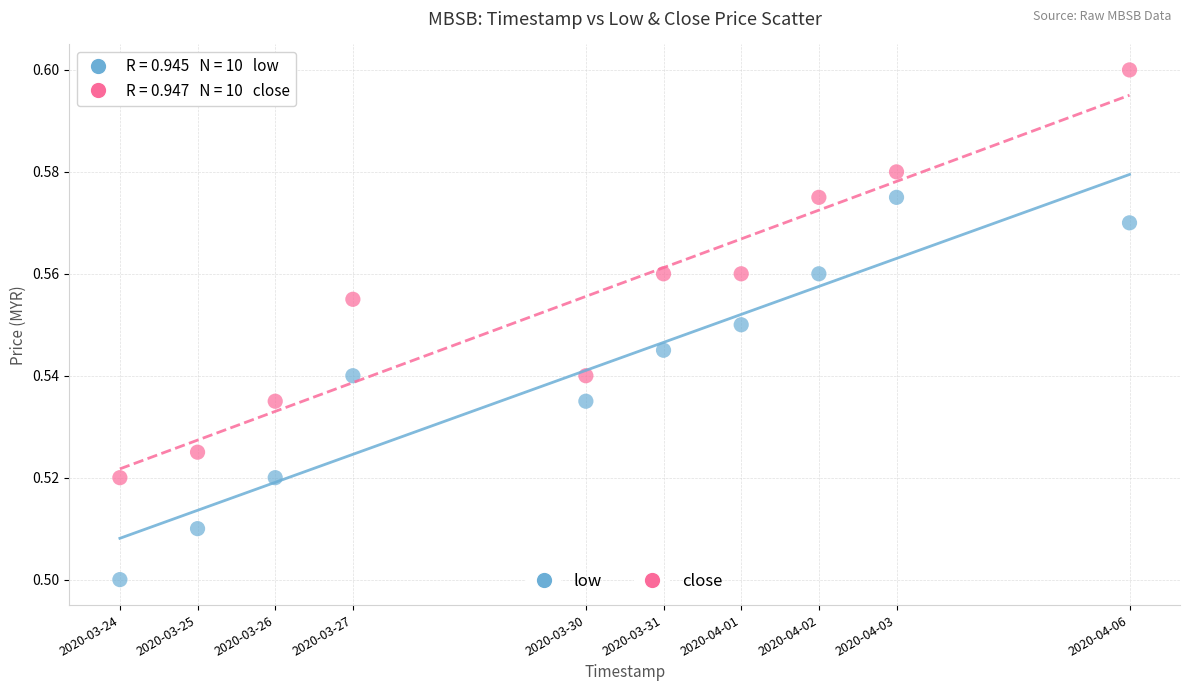

Which series contains the lowest Y value?

low